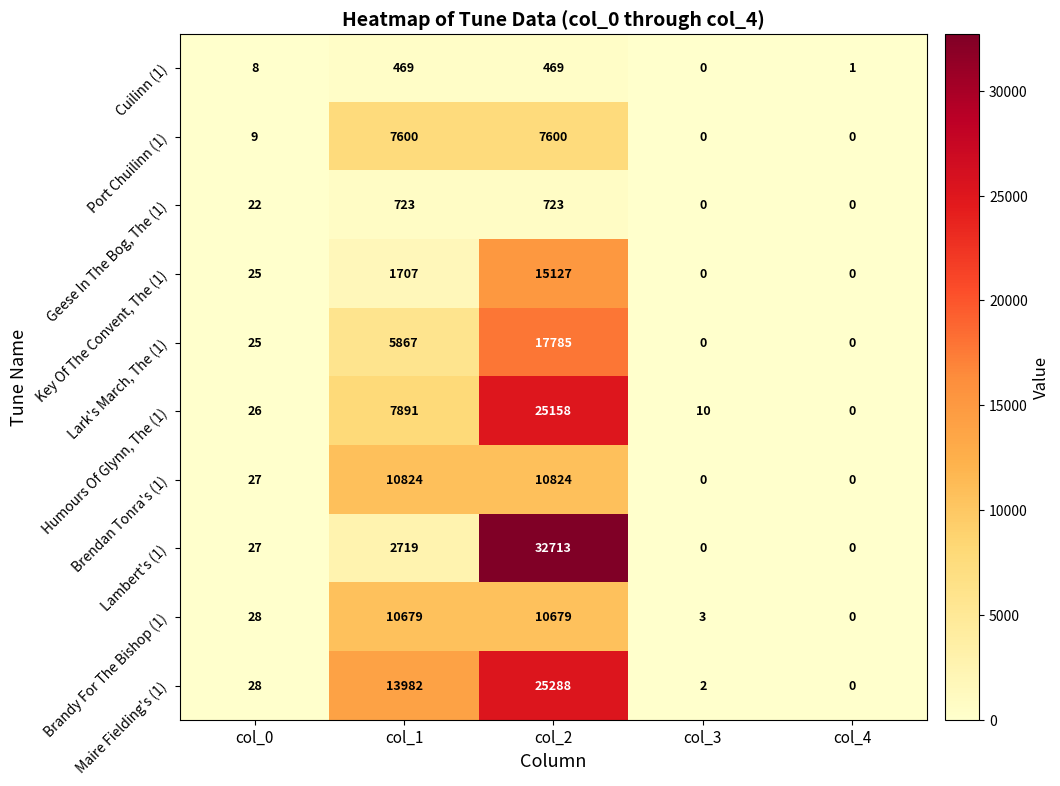

The value of Brandy For The Bishop (1) at col_1 is 5405. True or false?

False